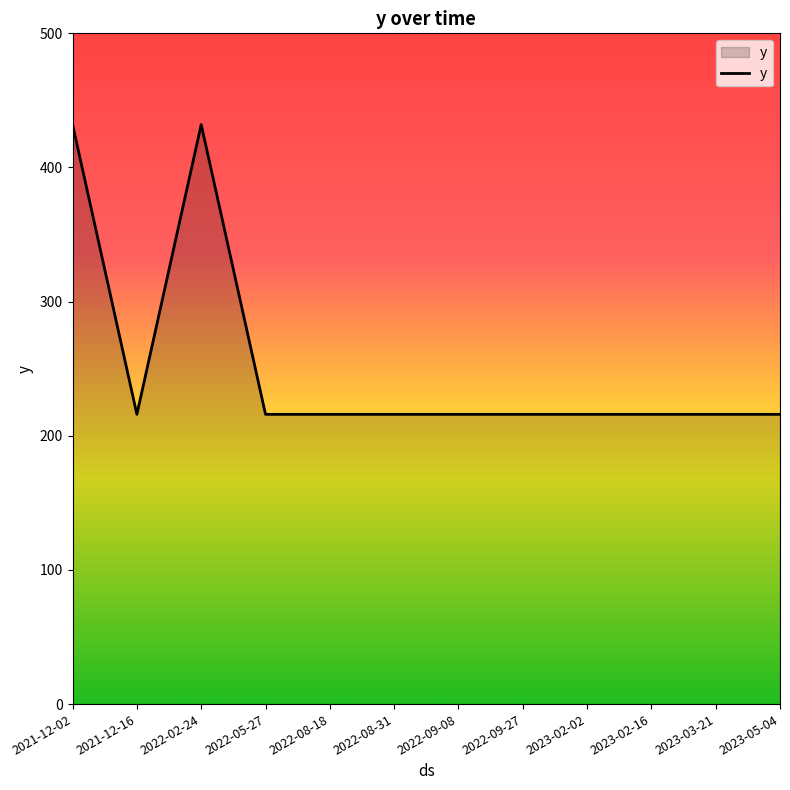

Read the value at 2022-08-18, to the nearest 10.

220